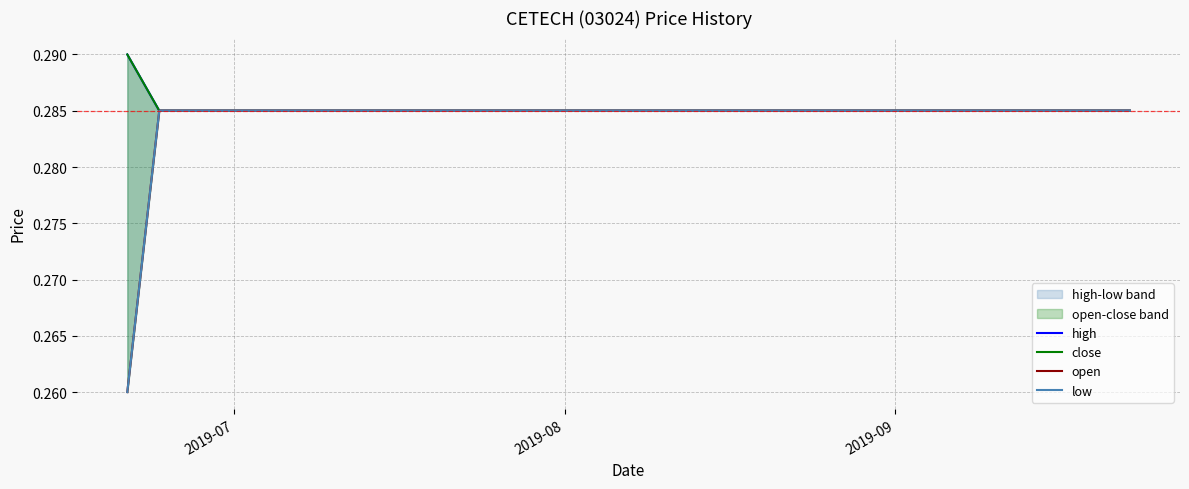

Is this an area chart (filled region under the line)?

No